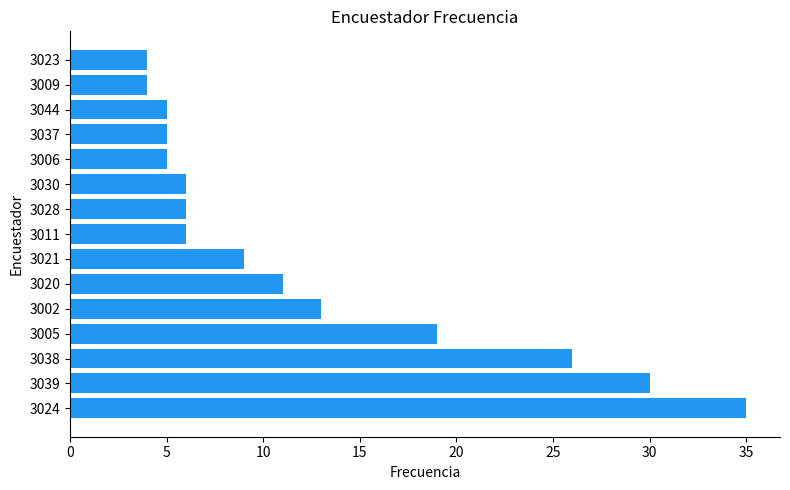

Which has a higher value, 3044 or 3024?

3024